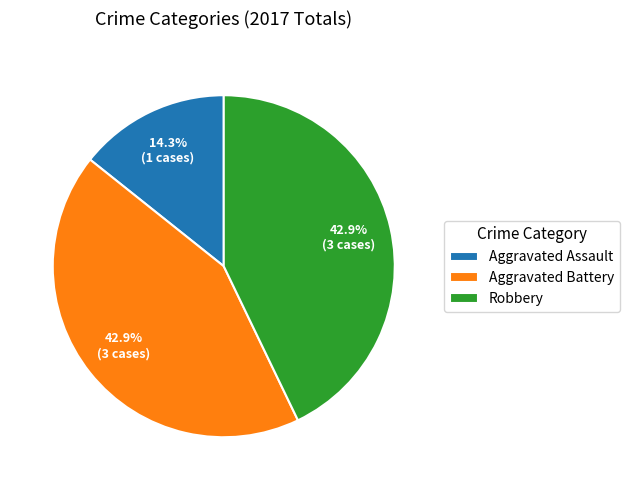

To the nearest percent, what is the combined percentage of Aggravated Assault and Robbery?

57%